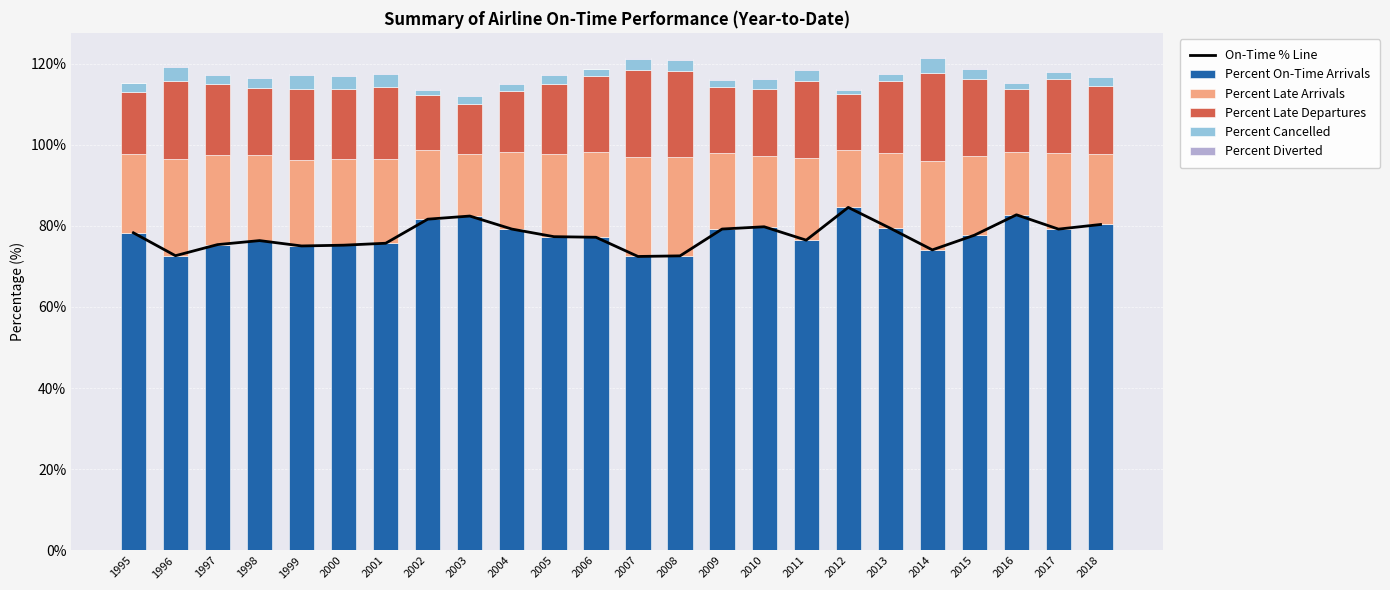

Reading left to right, list all the values displayed in this chart.

On-Time % Line: 1995=78.3	1996=72.6	1997=75.4	1998=76.4	1999=75.0	2000=75.2	2001=75.7	2002=81.6	2003=82.4	2004=79.2	2005=77.3	2006=77.2	2007=72.5	2008=72.6	2009=79.2	2010=79.8	2011=76.5	2012=84.5	2013=79.4	2014=74.1	2015=77.7	2016=82.7	2017=79.2	2018=80.3
Percent On-Time Arrivals: 1995=78.3	1996=72.6	1997=75.4	1998=76.4	1999=75.0	2000=75.2	2001=75.7	2002=81.6	2003=82.4	2004=79.2	2005=77.3	2006=77.2	2007=72.5	2008=72.6	2009=79.2	2010=79.8	2011=76.5	2012=84.5	2013=79.4	2014=74.1	2015=77.7	2016=82.7	2017=79.2	2018=80.3
Percent Late Arrivals: 1995=19.4	1996=23.7	1997=22.0	1998=21.1	1999=21.2	2000=21.2	2001=20.8	2002=16.9	2003=15.3	2004=19.0	2005=20.3	2006=21.1	2007=24.5	2008=24.5	2009=18.8	2010=17.5	2011=20.4	2012=14.2	2013=18.6	2014=22.0	2015=19.5	2016=15.6	2017=18.9	2018=17.3
Percent Late Departures: 1995=15.3	1996=19.4	1997=17.5	1998=16.6	1999=17.4	2000=17.3	2001=17.6	2002=13.7	2003=12.3	2004=15.2	2005=17.3	2006=18.8	2007=21.4	2008=21.1	2009=16.1	2010=16.4	2011=18.7	2012=13.7	2013=17.7	2014=21.5	2015=18.9	2016=15.4	2017=18.1	2018=16.9
Percent Cancelled: 1995=2.1	1996=3.3	1997=2.4	1998=2.3	1999=3.5	2000=3.3	2001=3.2	2002=1.3	2003=2.1	2004=1.7	2005=2.2	2006=1.5	2007=2.8	2008=2.7	2009=1.8	2010=2.5	2011=2.9	2012=1.1	2013=1.8	2014=3.7	2015=2.5	2016=1.5	2017=1.7	2018=2.2
Percent Diverted: 1995=0.2	1996=0.3	1997=0.2	1998=0.2	1999=0.3	2000=0.2	2001=0.2	2002=0.1	2003=0.2	2004=0.1	2005=0.2	2006=0.2	2007=0.2	2008=0.2	2009=0.2	2010=0.2	2011=0.2	2012=0.2	2013=0.2	2014=0.2	2015=0.2	2016=0.2	2017=0.2	2018=0.2